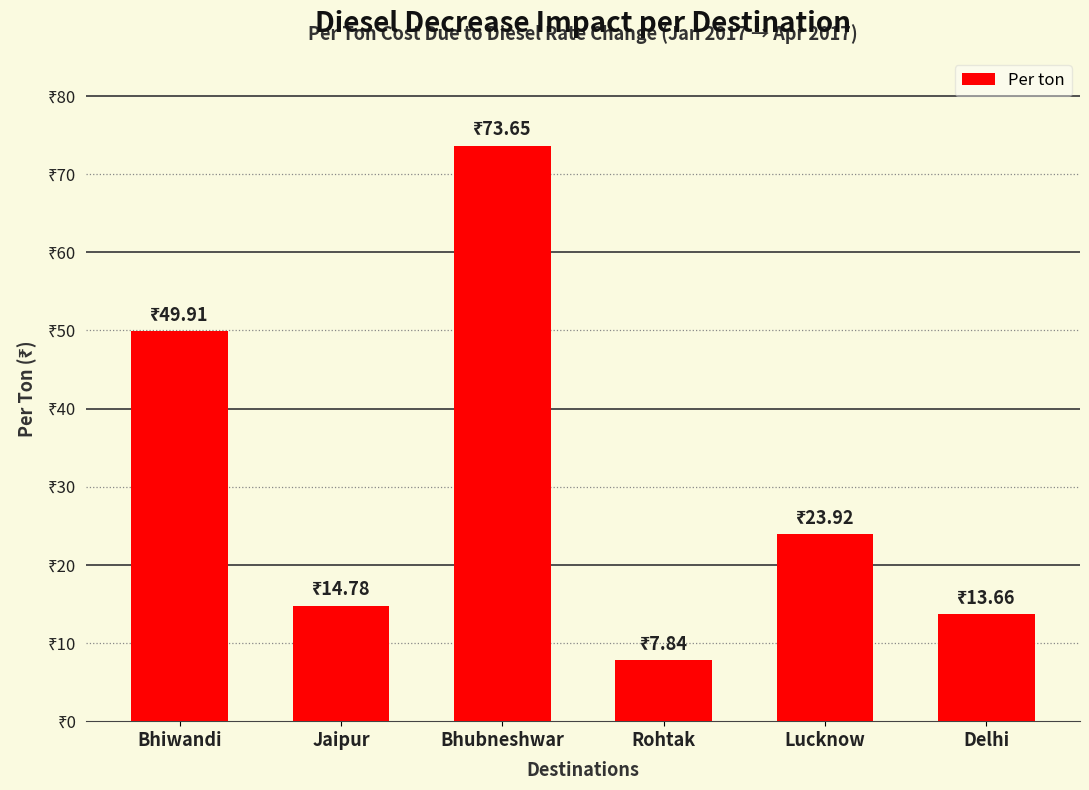

What is the smallest value displayed?

7.8